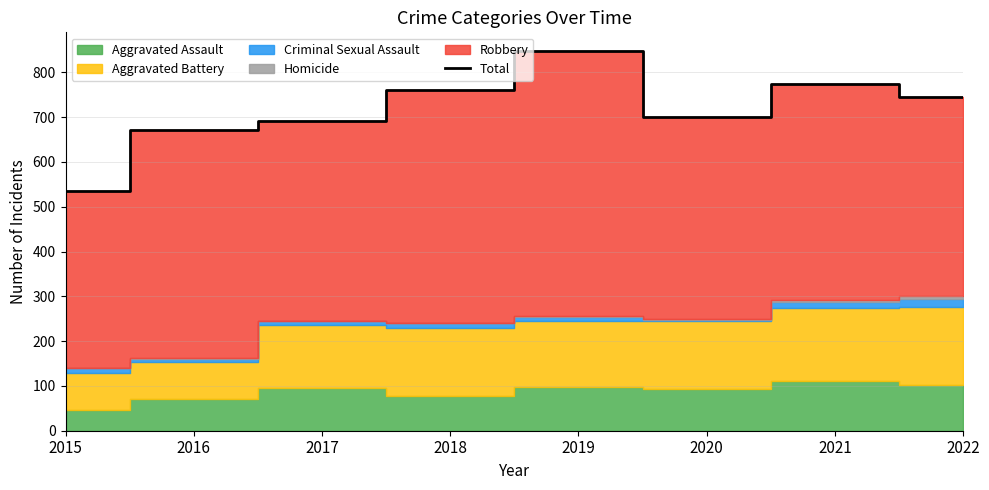

The chart shows a value of 700 at 2020. True or false?

True